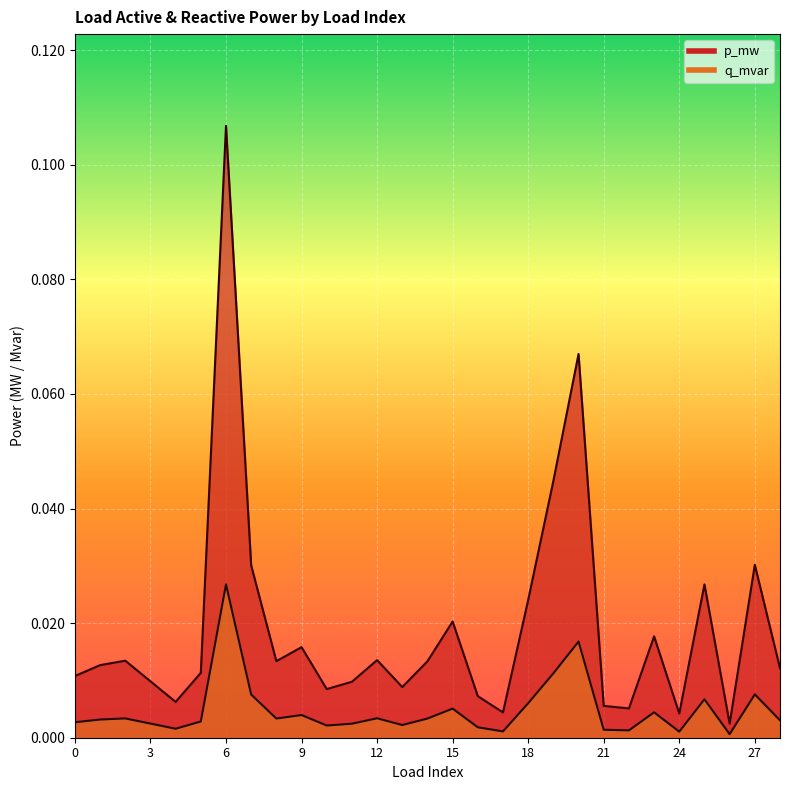

Which series has the largest range (max minus min)?

q_mvar